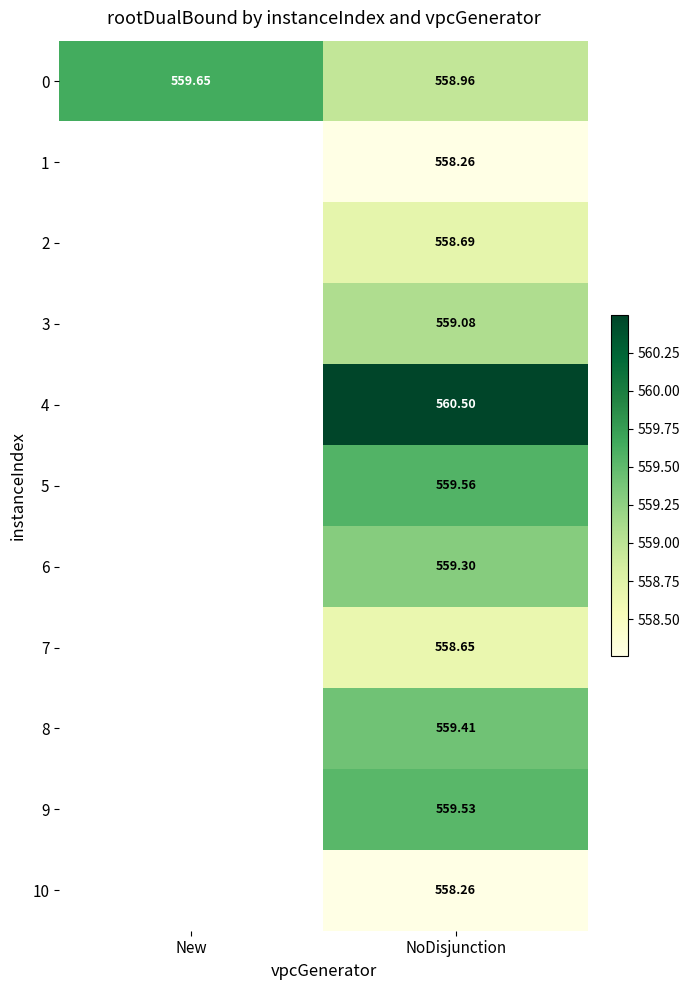

Count the number of data series in this chart.

11